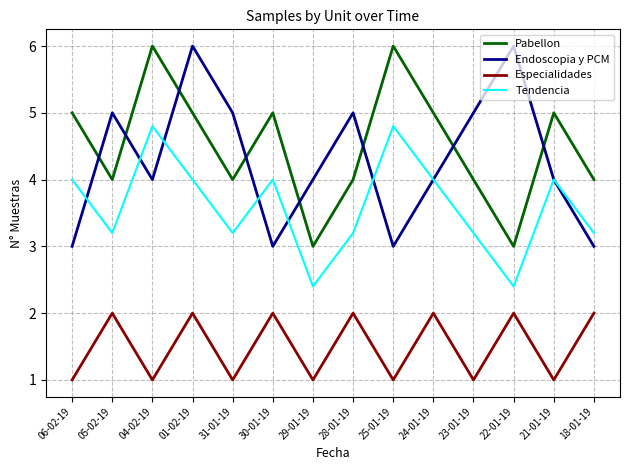

Rank the series at 23-01-19 from lowest to highest value.

Especialidades, Tendencia, Pabellon, Endoscopia y PCM